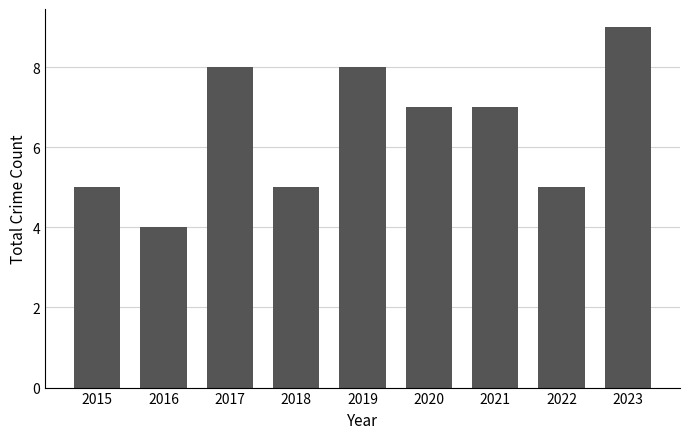

How many data points are less than 7?

4